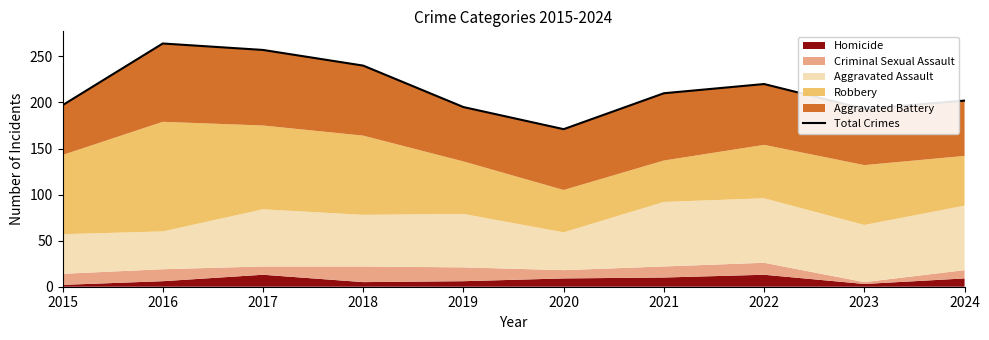

Count the number of categories in the chart.

10